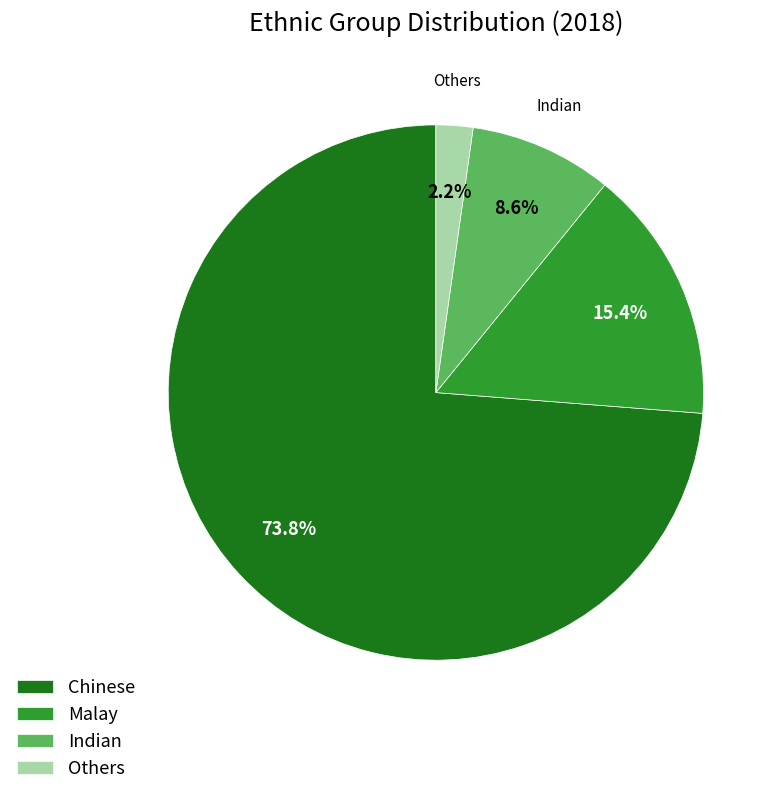

Is Chinese the majority of the pie?

Yes